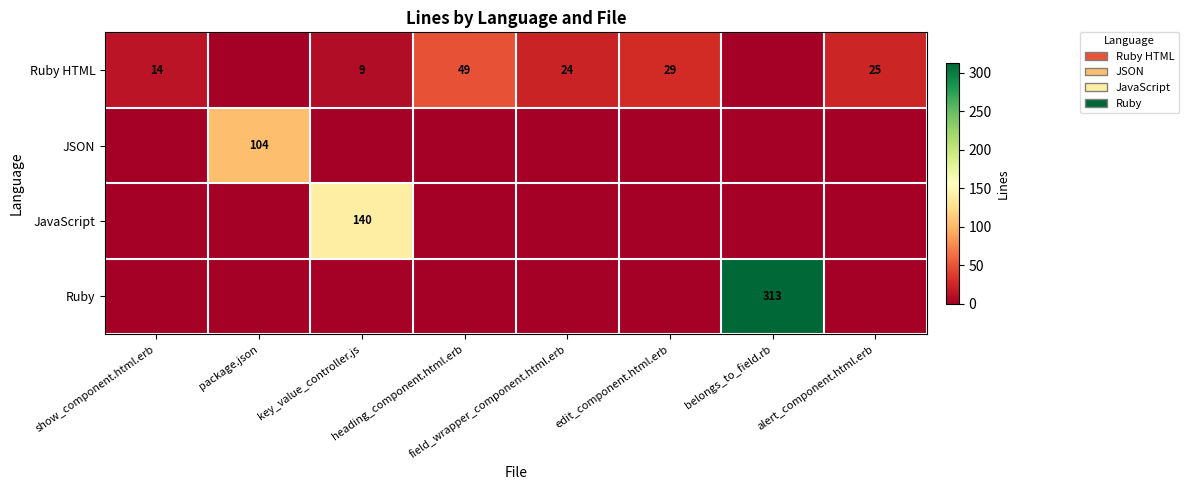

How many categories are shown in the chart?

8